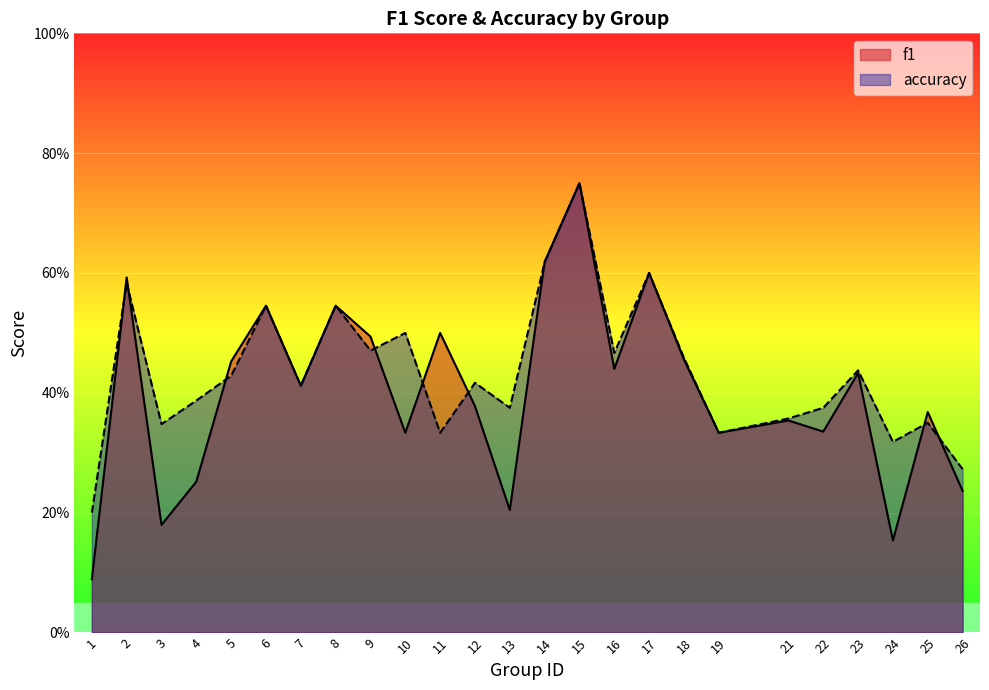

Where is f1 nearest to the value 0?

1